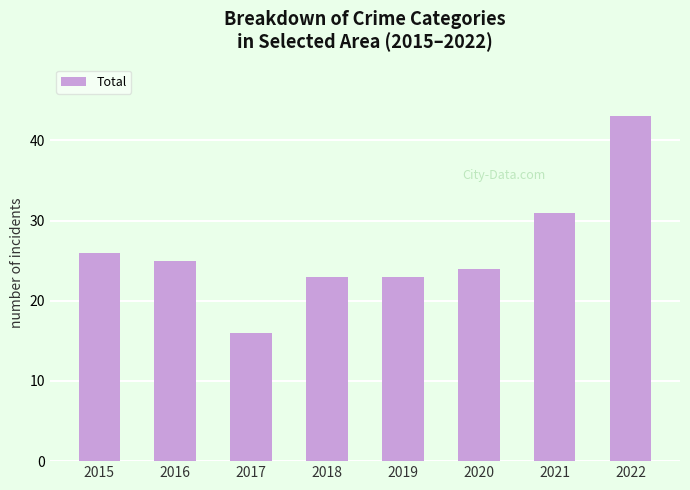

What is the difference between the maximum and minimum values?

27